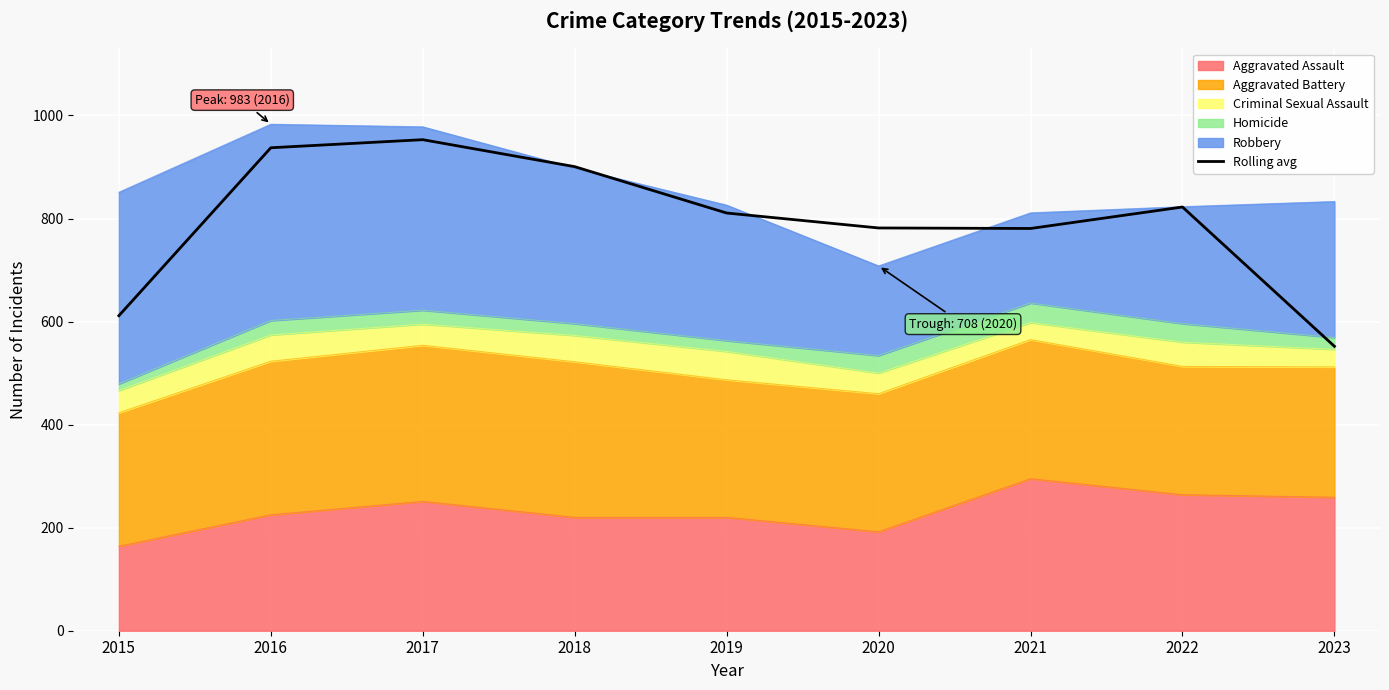

The value at 2015 is 611.3. True or false?

True